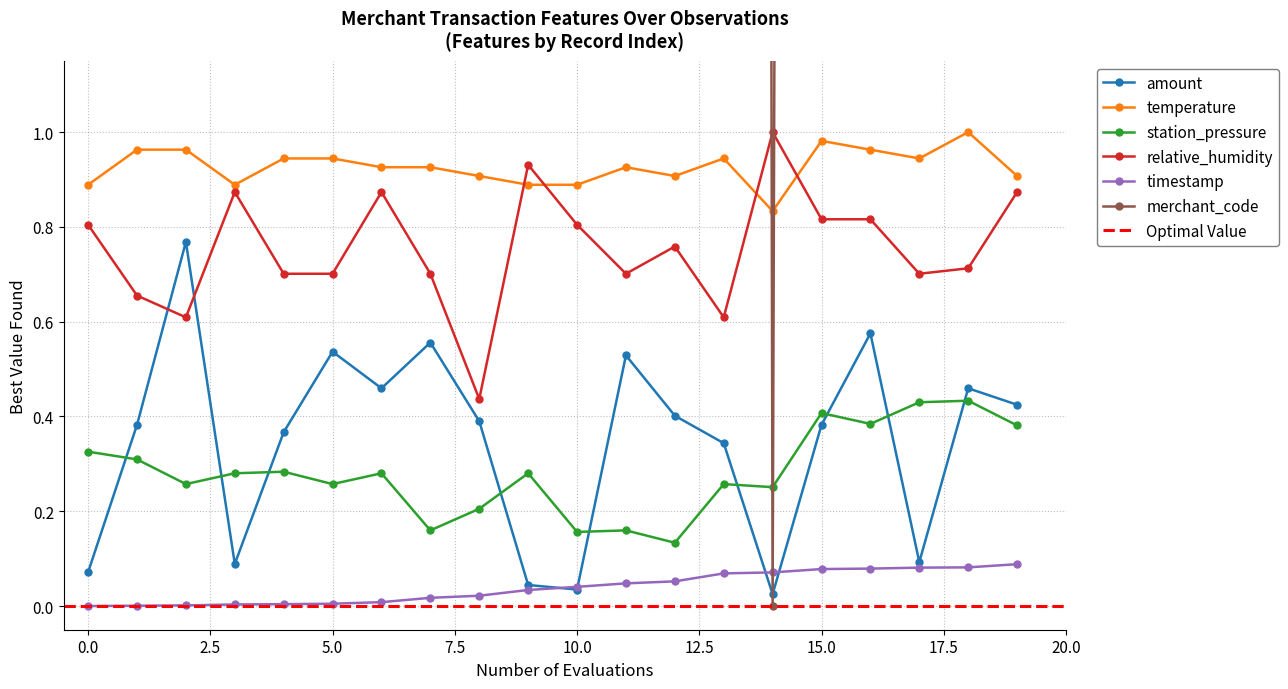

What is the difference between the maximum and minimum values in the amount series?

0.7